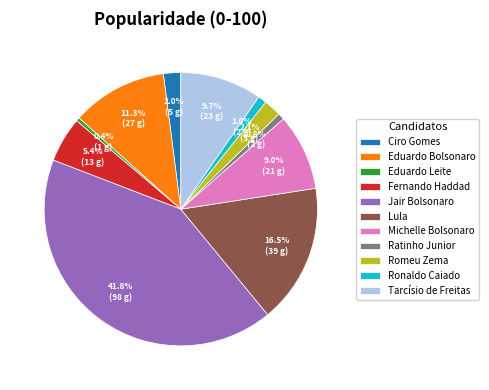

Is the sum of Ratinho Junior and Lula greater than half?

No